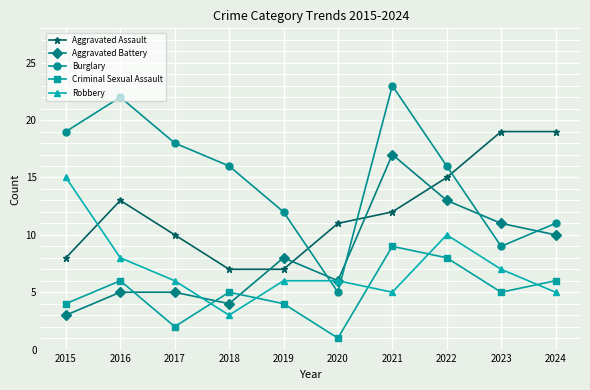

Which category has the highest value in the Criminal Sexual Assault series?

2021